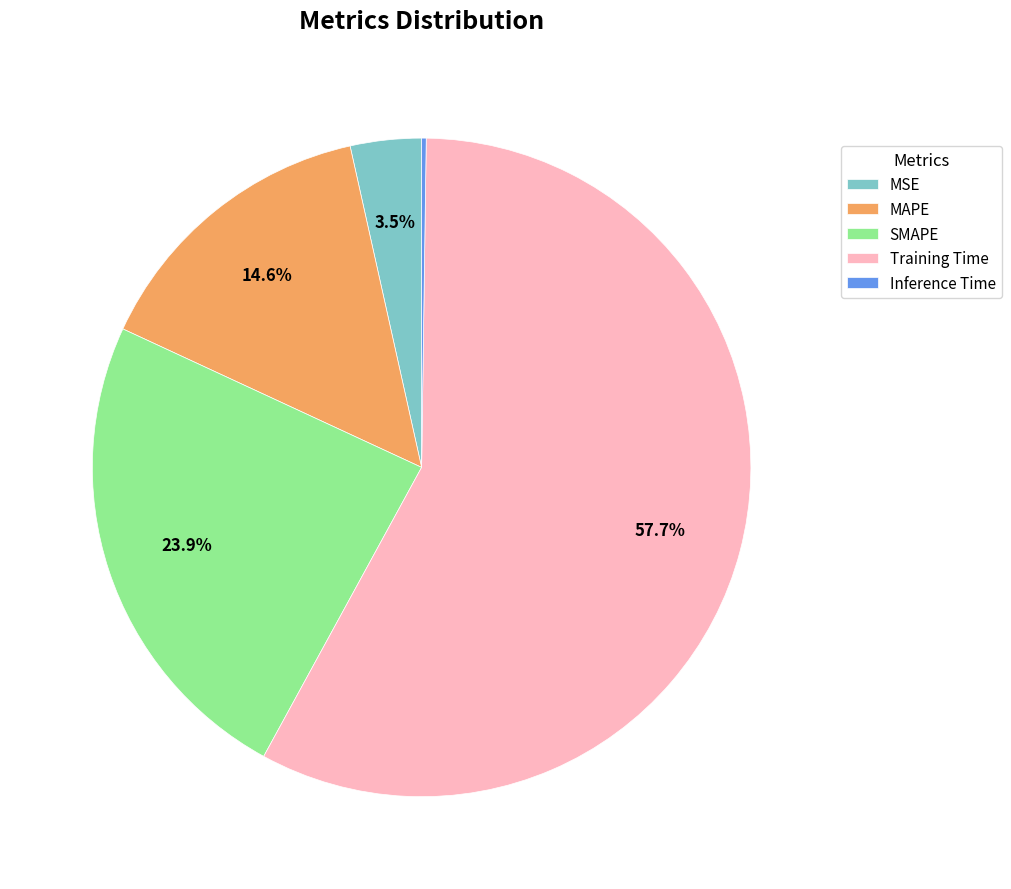

What portion of the pie excludes MSE?

96.5%